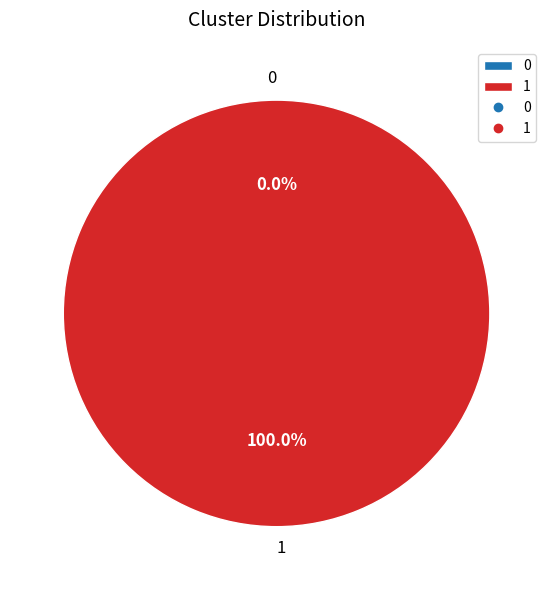

How many segments does this pie chart have?

2